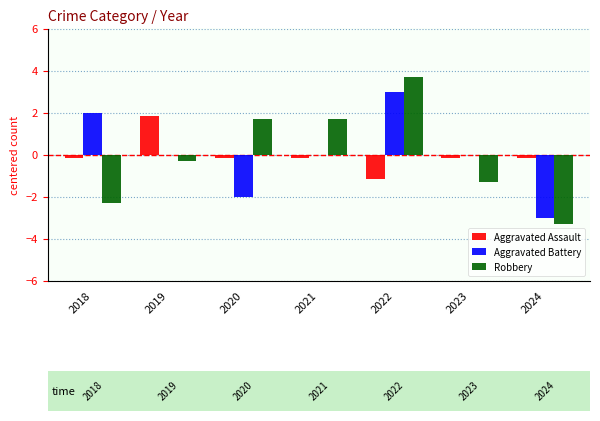

What is the greatest value displayed?

3.7